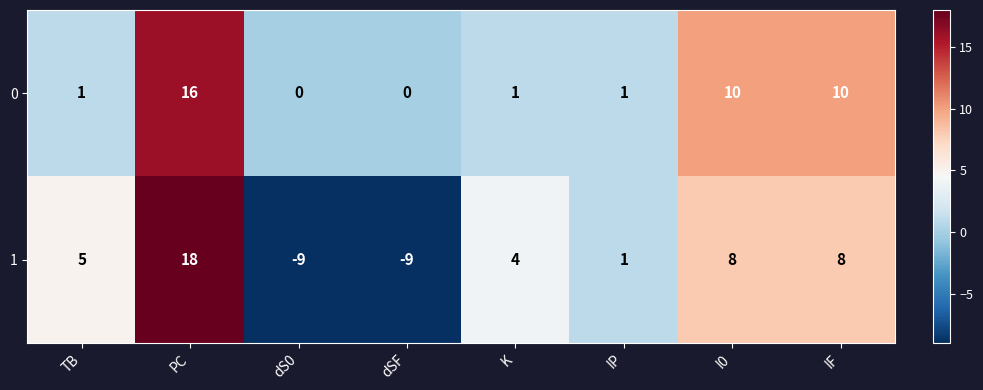

What is the approximate value of 0 at IF, to the nearest 5?

10